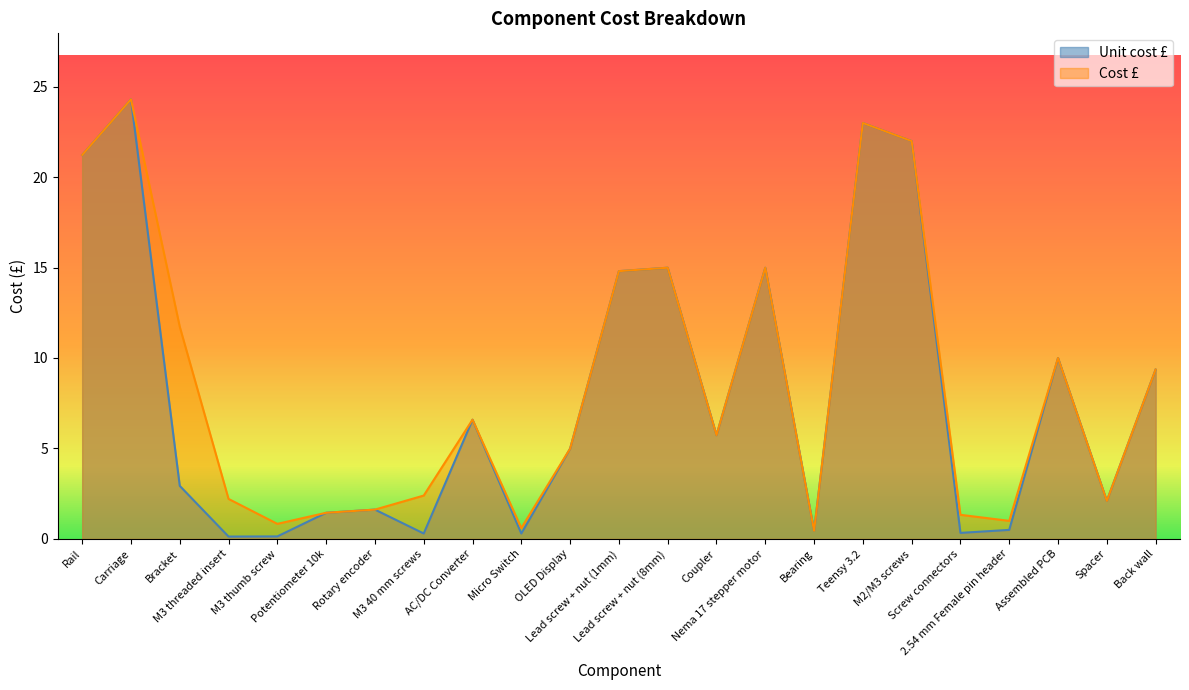

What is the value of the Cost £ point at the 10th from the left?

0.6